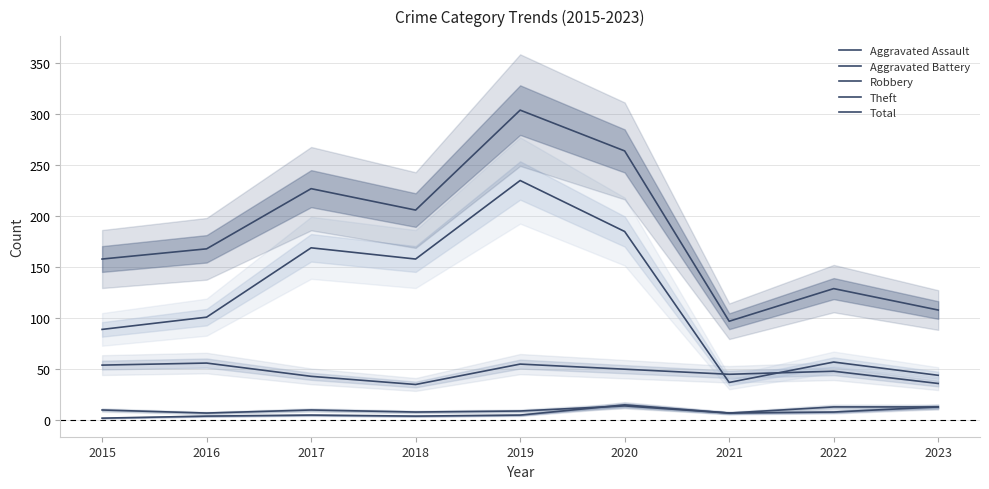

What is the difference between the maximum and minimum values in the Total series?

207